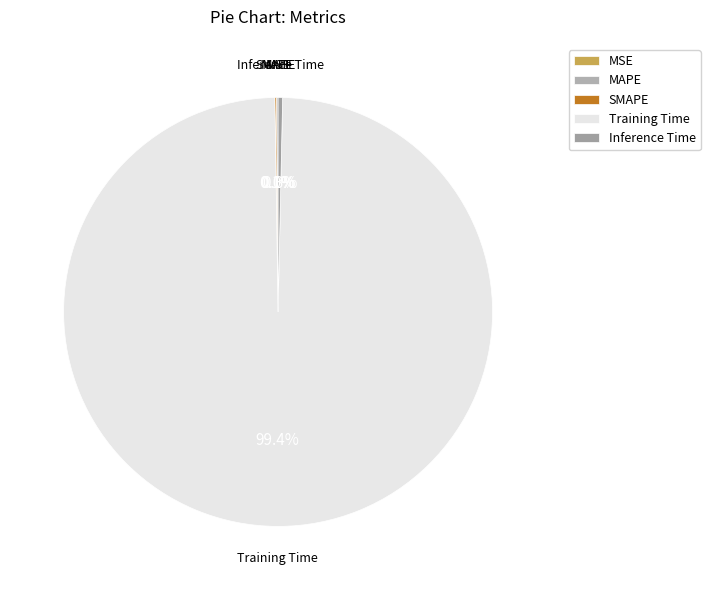

To the nearest percent, what is the difference between the largest and smallest slice percentages?

99%